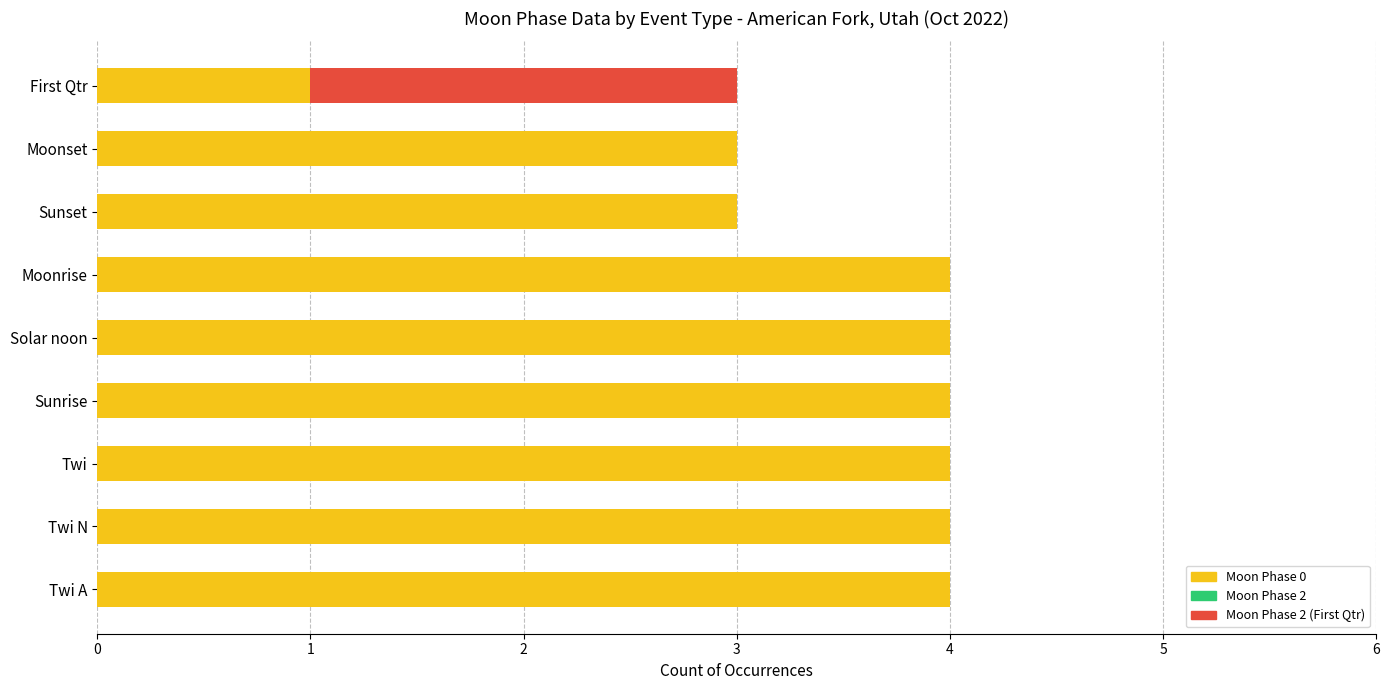

What is the sum of the Moon Phase 0 values at Twi A and Twi N?

8